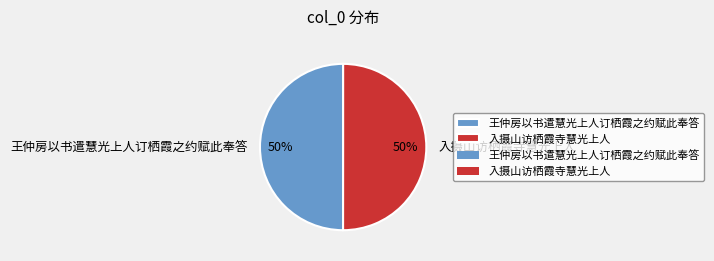

To the nearest percent, what is the average slice percentage?

50%